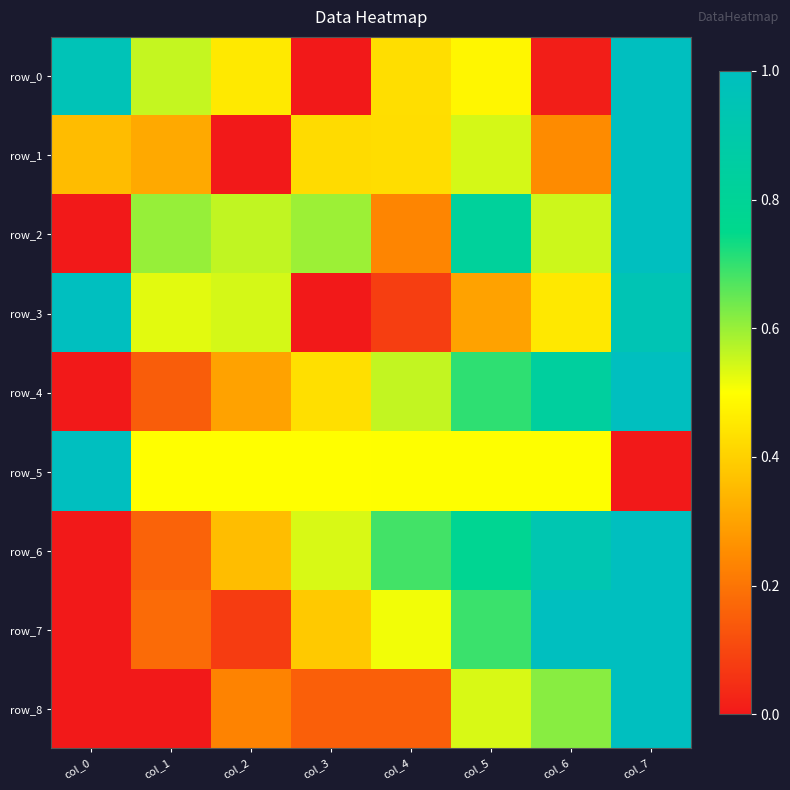

Reading left to right, what are all the values shown in this chart?

row_0: col_0=1.0	col_1=0.6	col_2=0.5	col_3=0.0	col_4=0.4	col_5=0.5	col_6=0.0	col_7=1.0
row_1: col_0=0.4	col_1=0.3	col_2=0.0	col_3=0.4	col_4=0.4	col_5=0.5	col_6=0.2	col_7=1.0
row_2: col_0=0.0	col_1=0.6	col_2=0.6	col_3=0.6	col_4=0.2	col_5=0.8	col_6=0.6	col_7=1.0
row_3: col_0=1.0	col_1=0.5	col_2=0.5	col_3=0.0	col_4=0.1	col_5=0.3	col_6=0.4	col_7=0.9
row_4: col_0=0.0	col_1=0.1	col_2=0.3	col_3=0.4	col_4=0.6	col_5=0.7	col_6=0.8	col_7=1.0
row_5: col_0=1.0	col_1=0.5	col_2=0.5	col_3=0.5	col_4=0.5	col_5=0.5	col_6=0.5	col_7=0.0
row_6: col_0=0.0	col_1=0.2	col_2=0.4	col_3=0.5	col_4=0.7	col_5=0.8	col_6=0.9	col_7=1.0
row_7: col_0=0.0	col_1=0.2	col_2=0.1	col_3=0.4	col_4=0.5	col_5=0.7	col_6=1.0	col_7=1.0
row_8: col_0=0.0	col_1=0.0	col_2=0.2	col_3=0.2	col_4=0.2	col_5=0.5	col_6=0.6	col_7=1.0